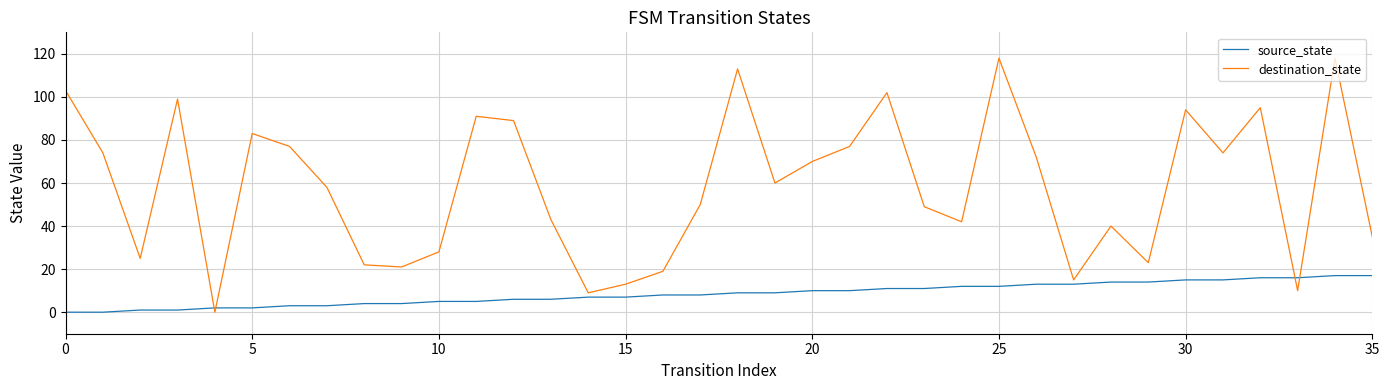

Which series has the widest spread of values?

destination_state